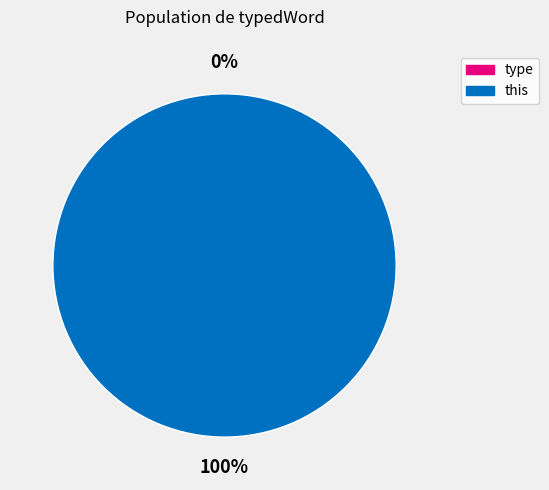

Count the number of slices in the pie.

2